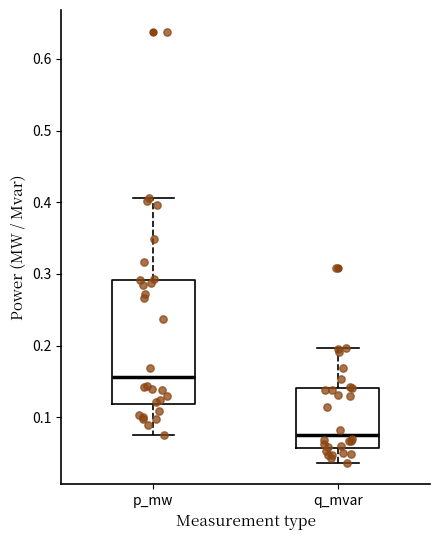

Reading left to right, transcribe this box plot: for each box, give where its median line is, the range the box spans, and where its two whiskers end, as read against the y-axis. The values are not printed on the chart, so give them approximately, as read against the axis.

p_mw: median 0.16, box 0.12 to 0.29, whiskers 0.08 to 0.41
q_mvar: median 0.08, box 0.06 to 0.14, whiskers 0.04 to 0.20